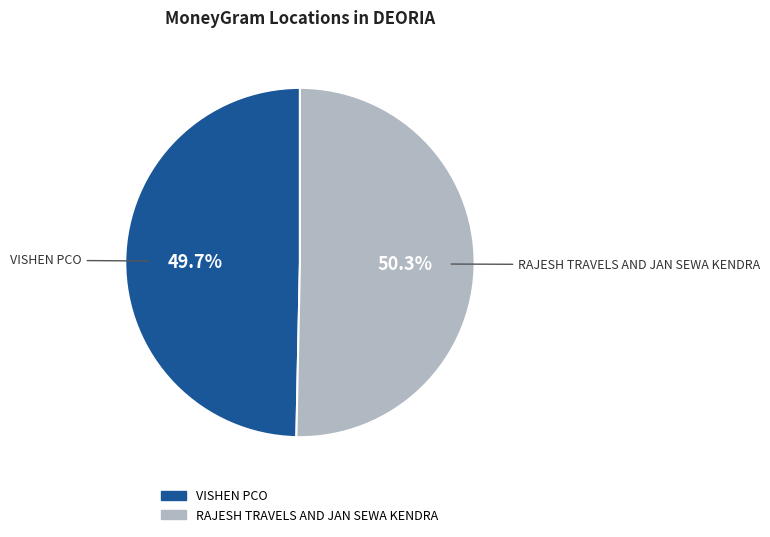

True or false: VISHEN PCO accounts for 55% of the total.

False